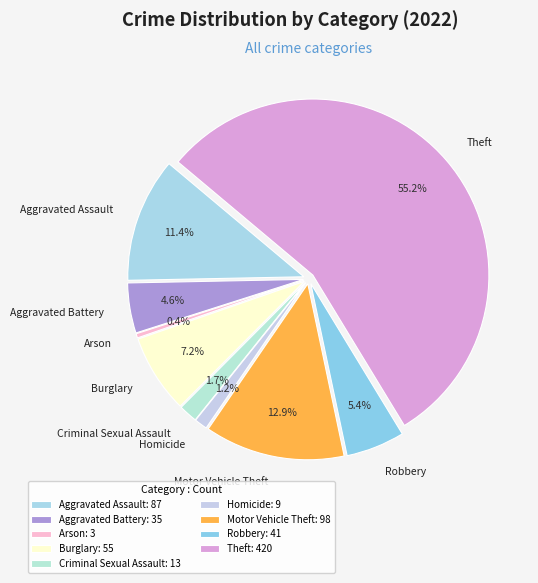

How much of the chart is everything except Robbery?

94.6%